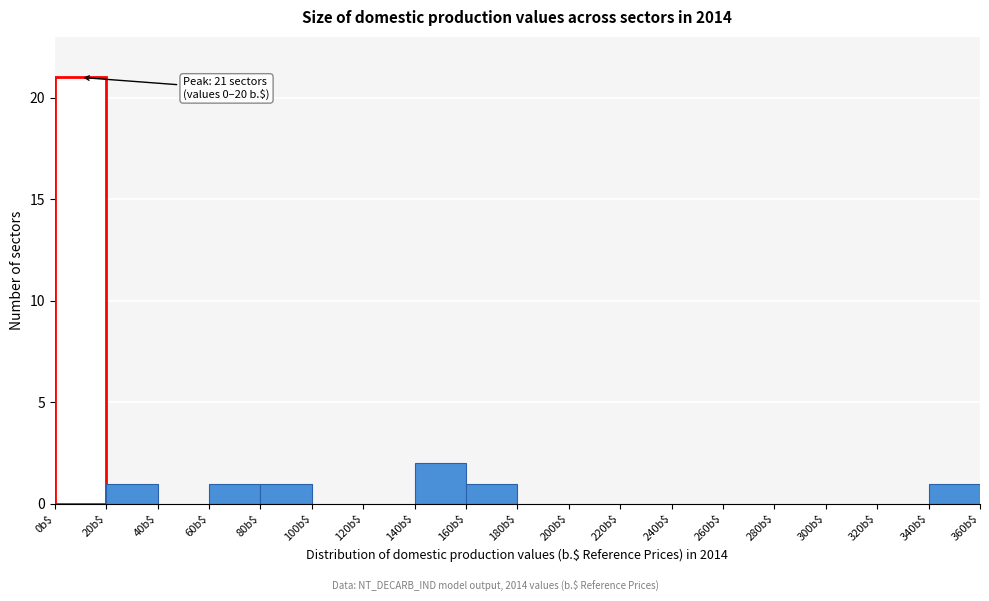

Which range on the x-axis has the tallest bar?

0 to 20